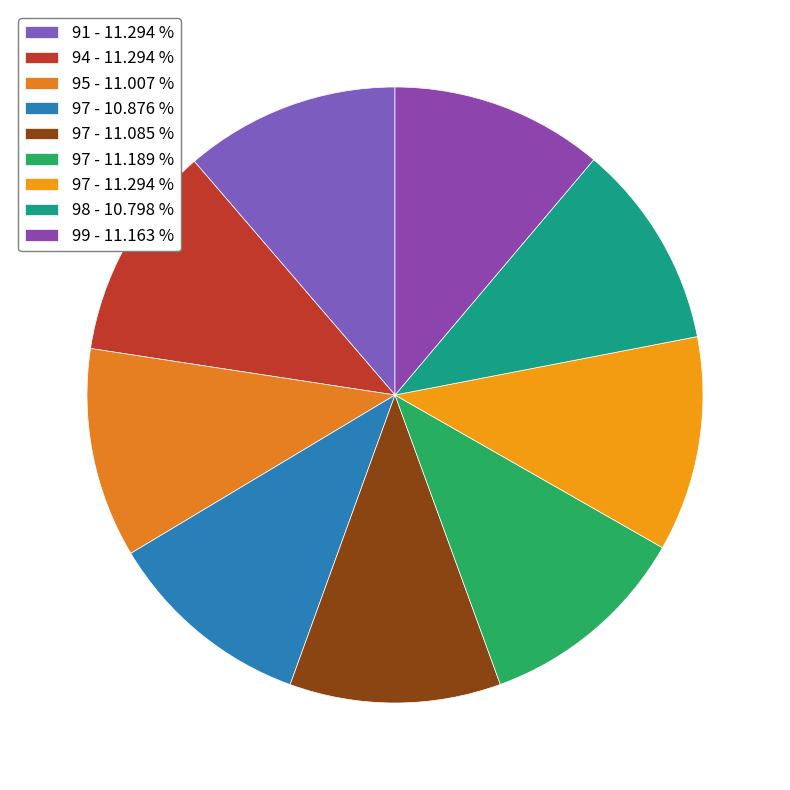

Rank the categories by value from highest to lowest.

91, 94, 97, 97, 99, 97, 95, 97, 98